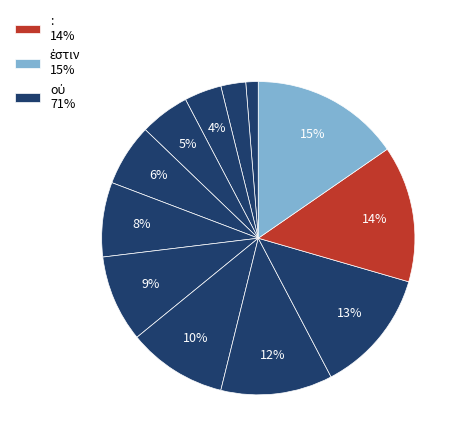

Count the number of slices in the pie.

12